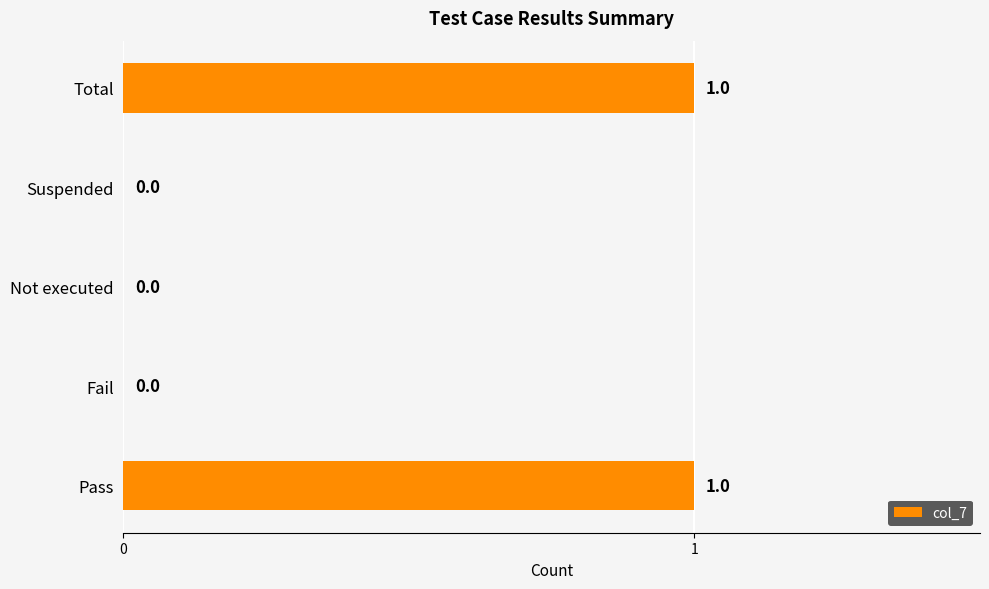

Reading top to bottom, transcribe all the data shown in this chart.

Total=1	Suspended=0	Not executed=0	Fail=0	Pass=1